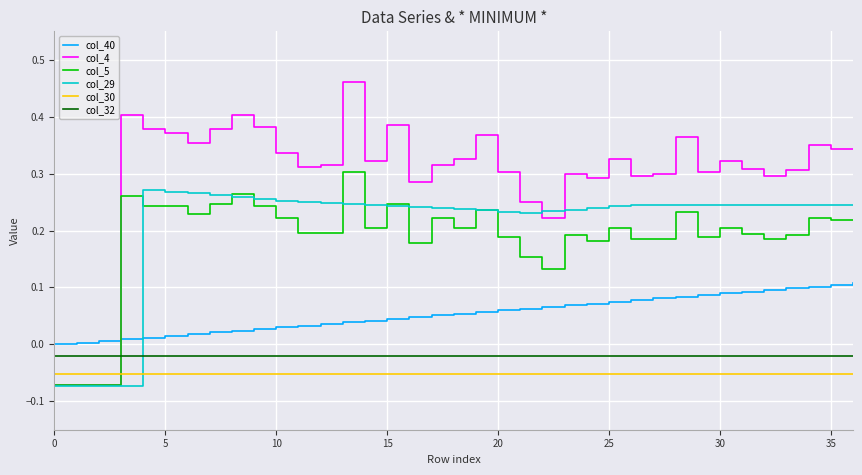

How many times do col_29 and col_32 cross each other?

1